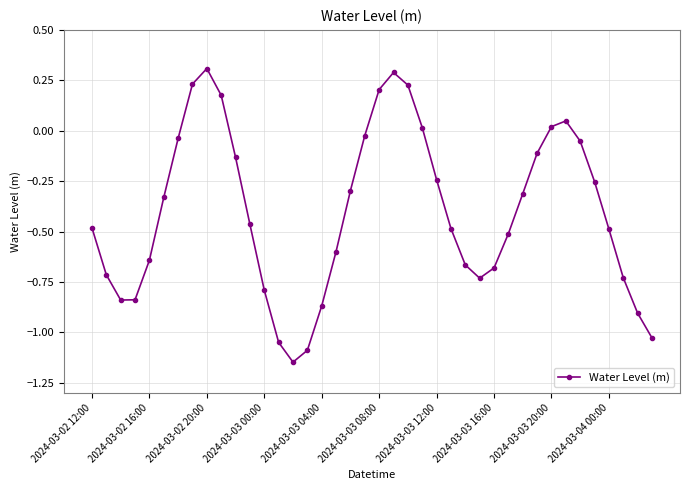

What is the maximum value shown in the chart?

0.3